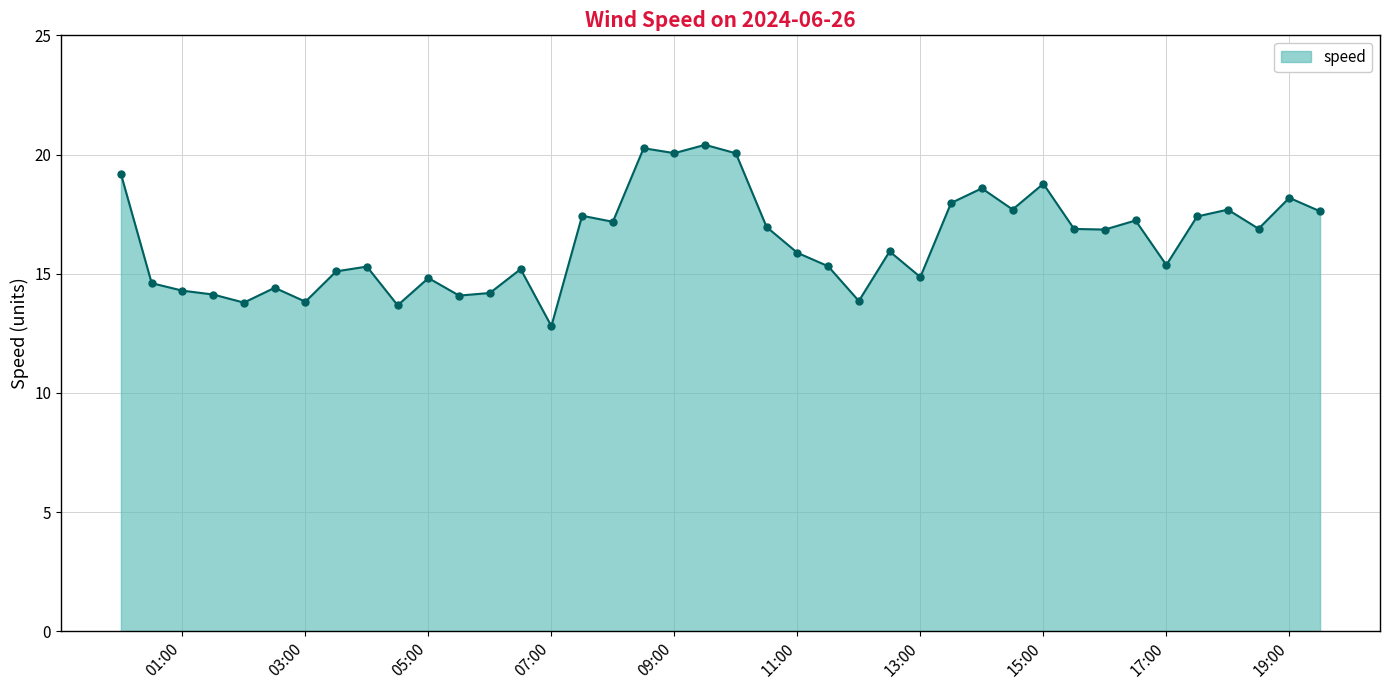

What is the difference between the maximum and minimum values?

7.6